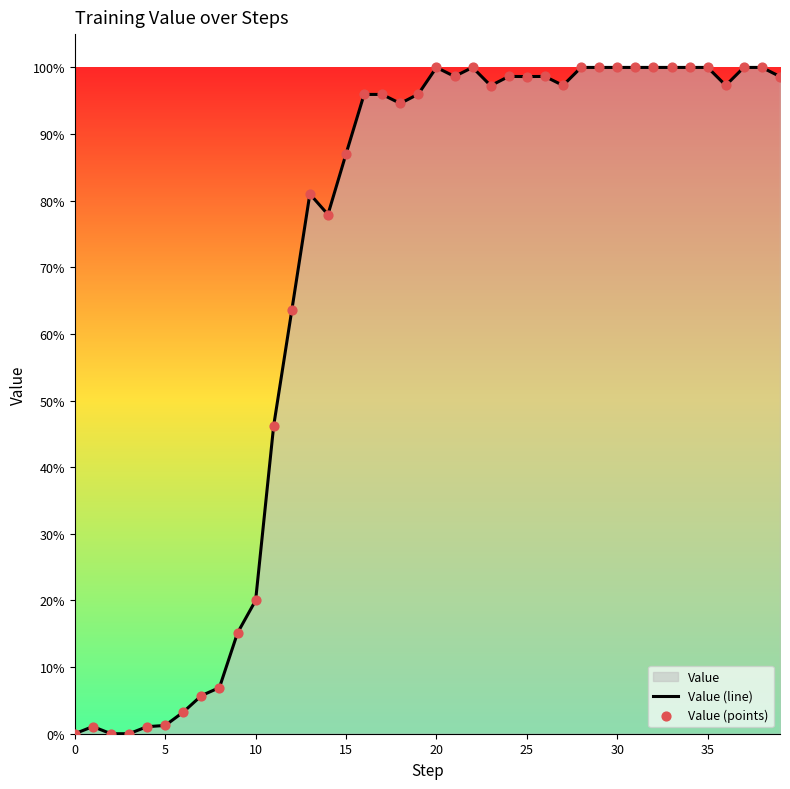

Which series contains the highest Y value?

Value (line)